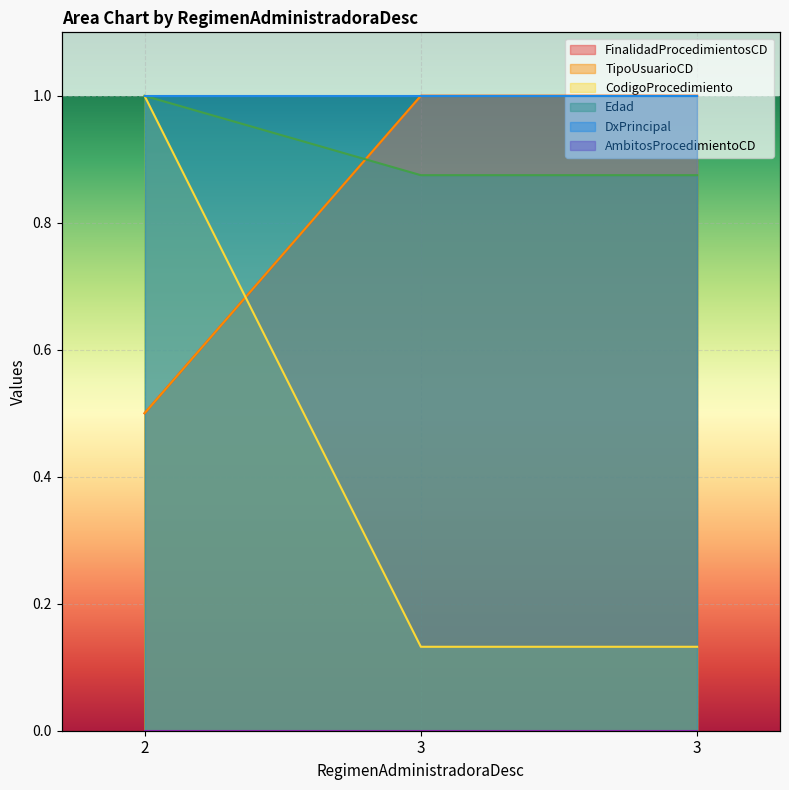

Which series changed the most between 2 and 3?

CodigoProcedimiento